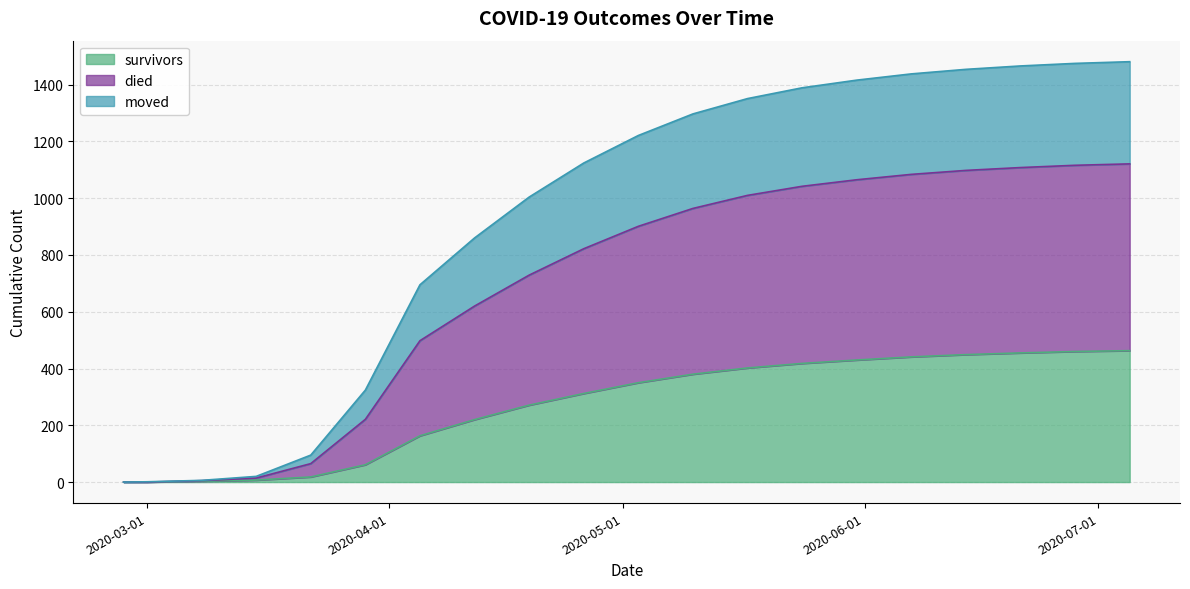

At which label is survivors closest to 231?

2020-04-12